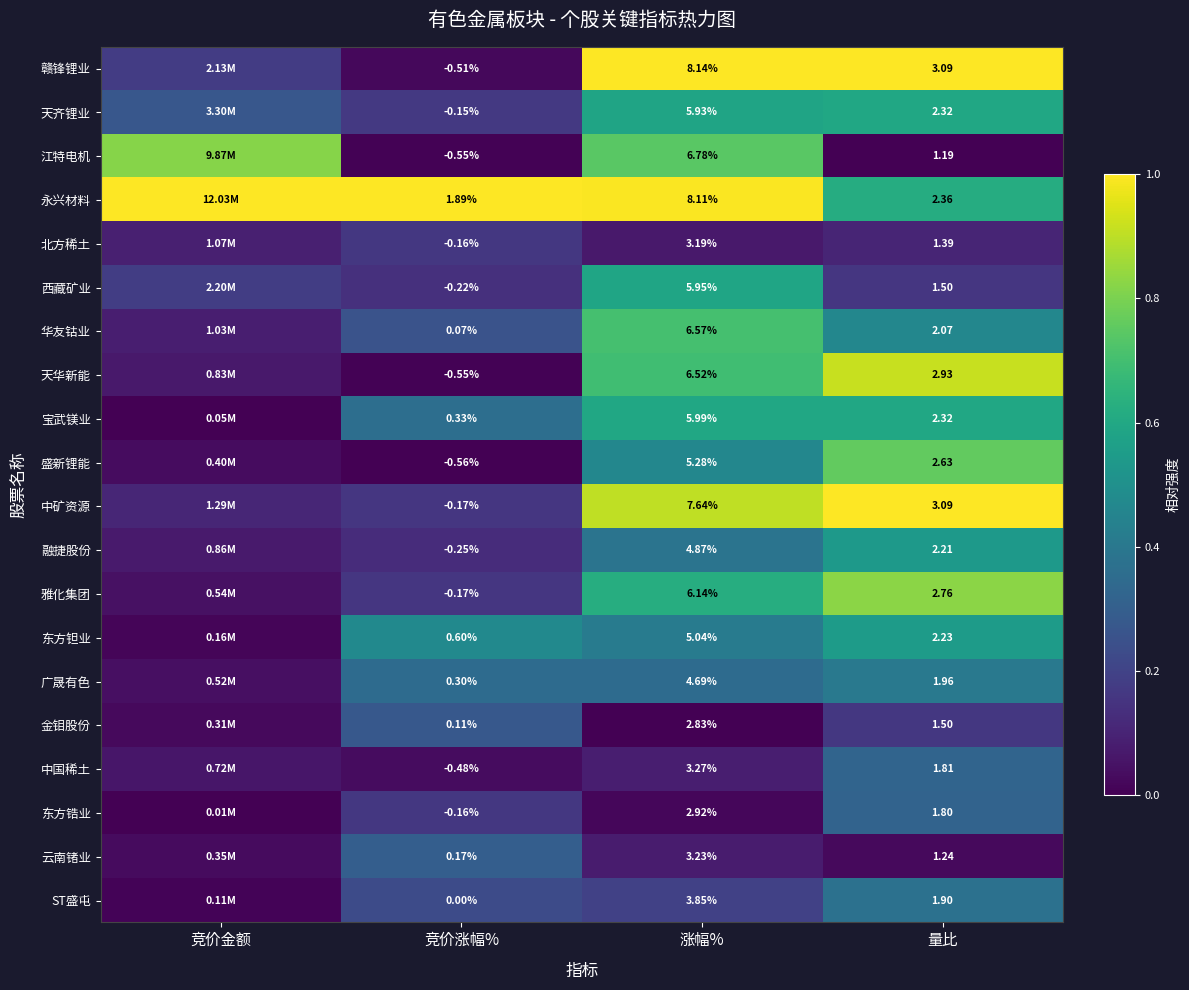

Is the value of 天齐锂业 at 量比 greater than the value of 东方钽业 at 量比?

Yes